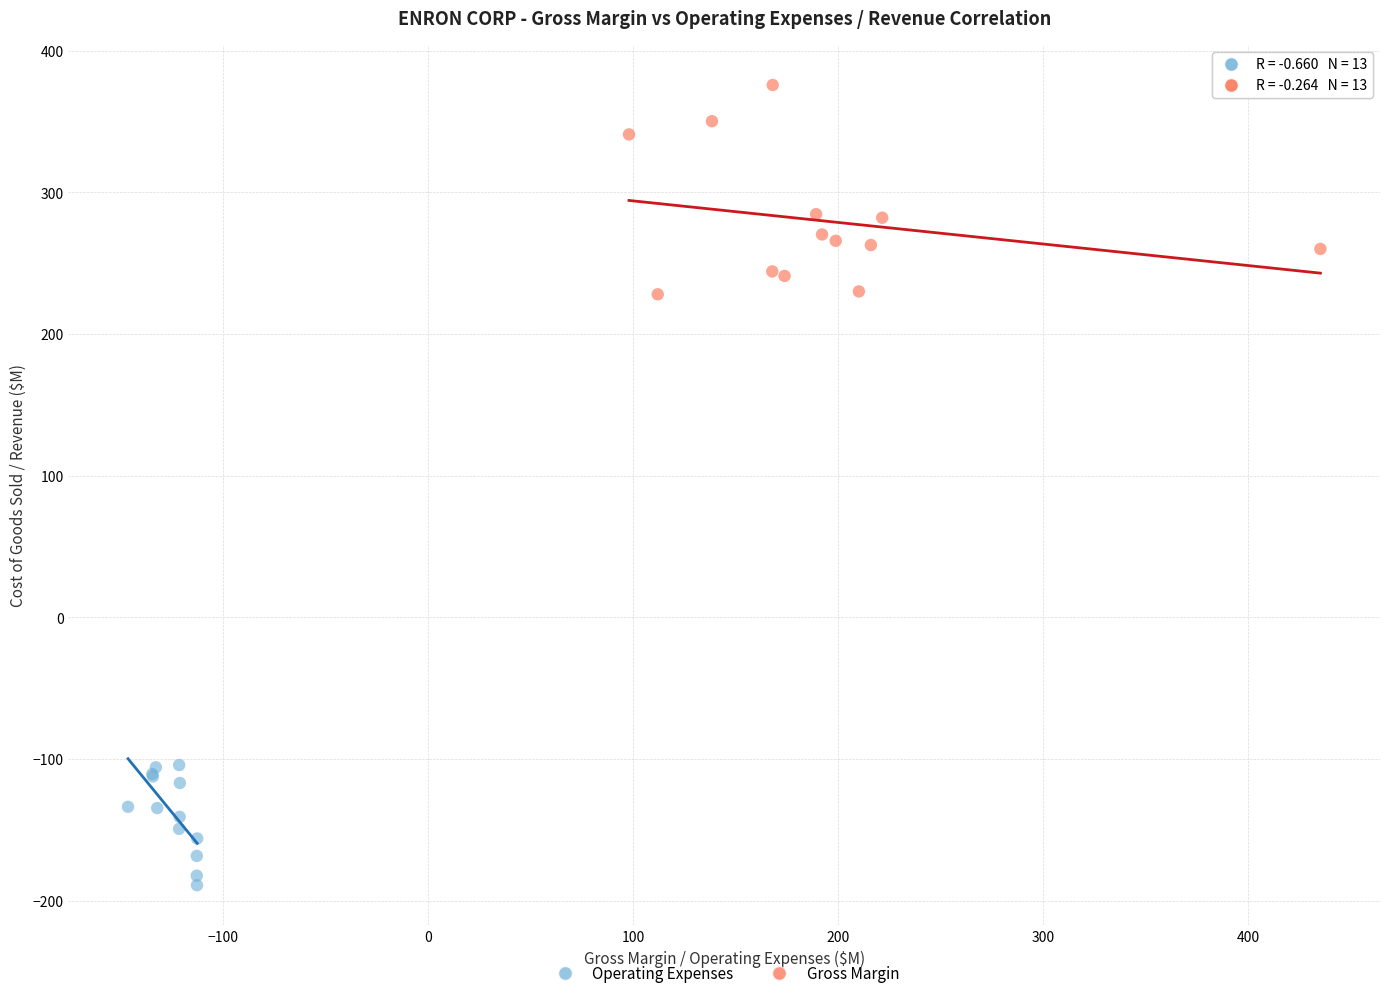

Which series contains the highest Y value?

Gross Margin